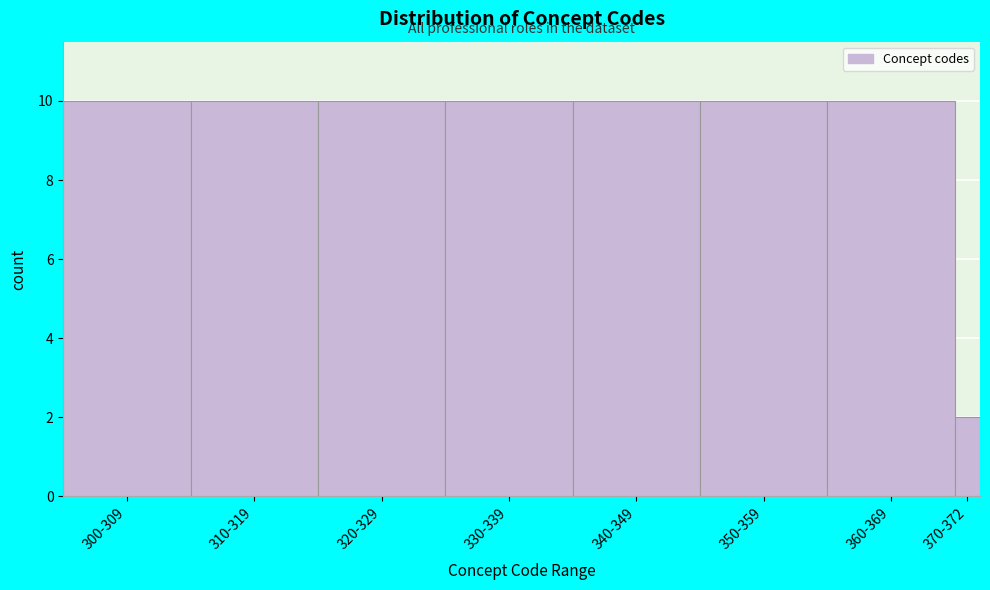

Reading left to right, transcribe all the data shown in this chart.

300-309=10	310-319=10	320-329=10	330-339=10	340-349=10	350-359=10	360-369=10	370-372=2